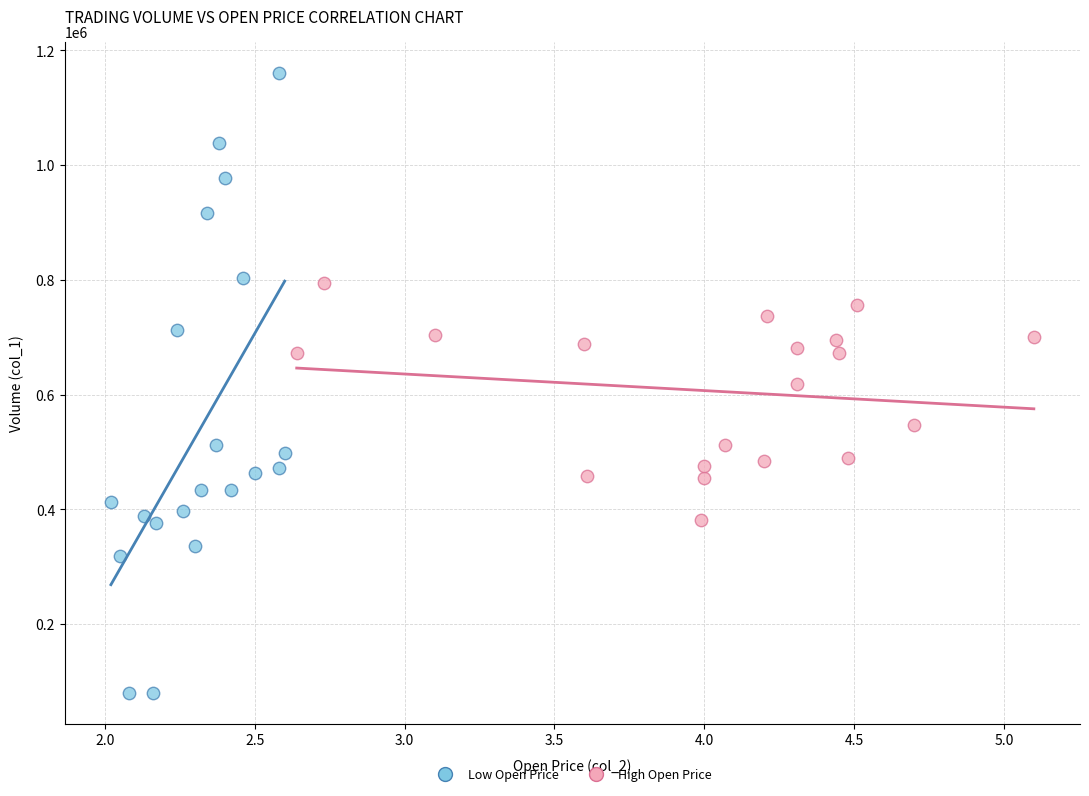

Which series has the widest spread of Y values?

Low Open Price